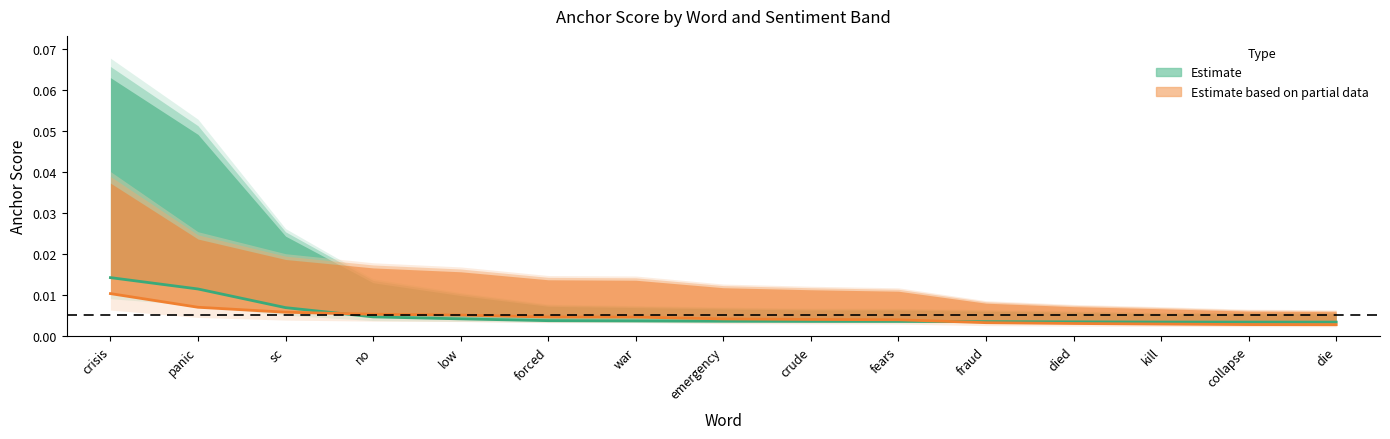

The value of Estimate based on partial data at fraud is 0.0. True or false?

False